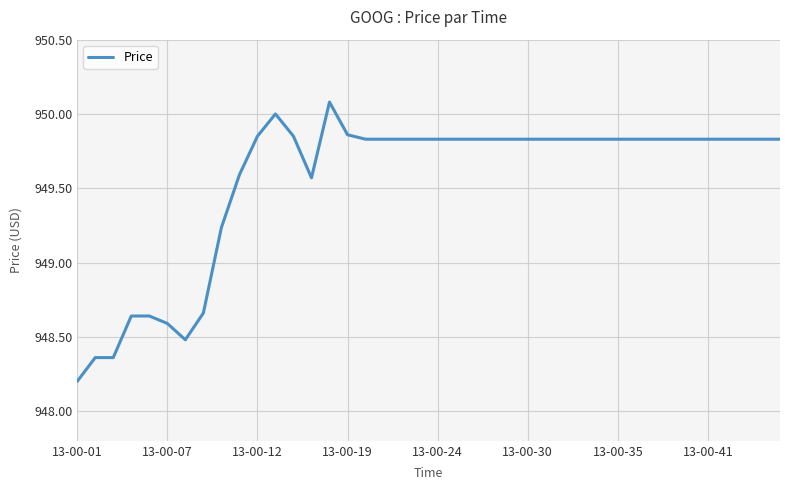

True or false: the data has more than 1 interior local peaks.

True